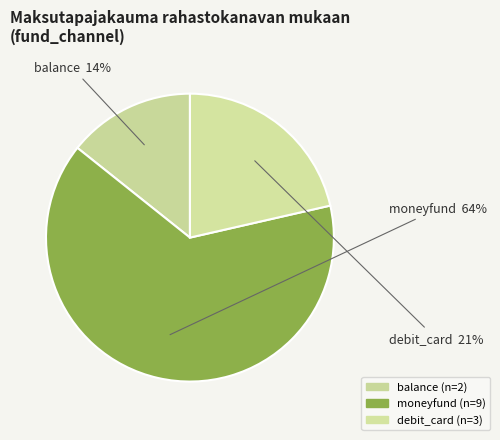

To the nearest percent, what percentage of the pie is balance?

14%